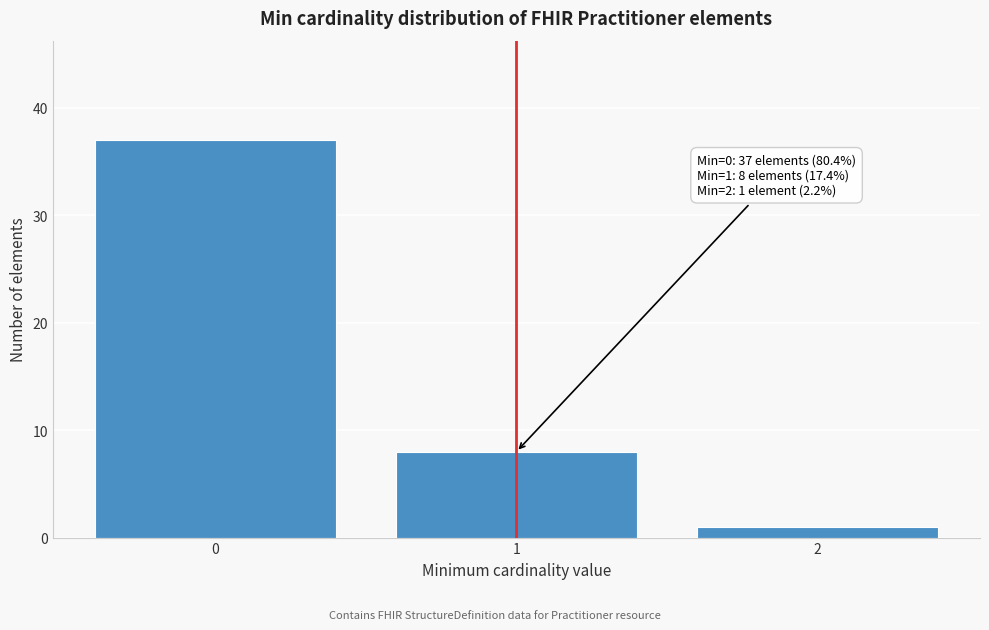

Reading right to left, extract all data points from this chart.

2=1	1=8	0=37